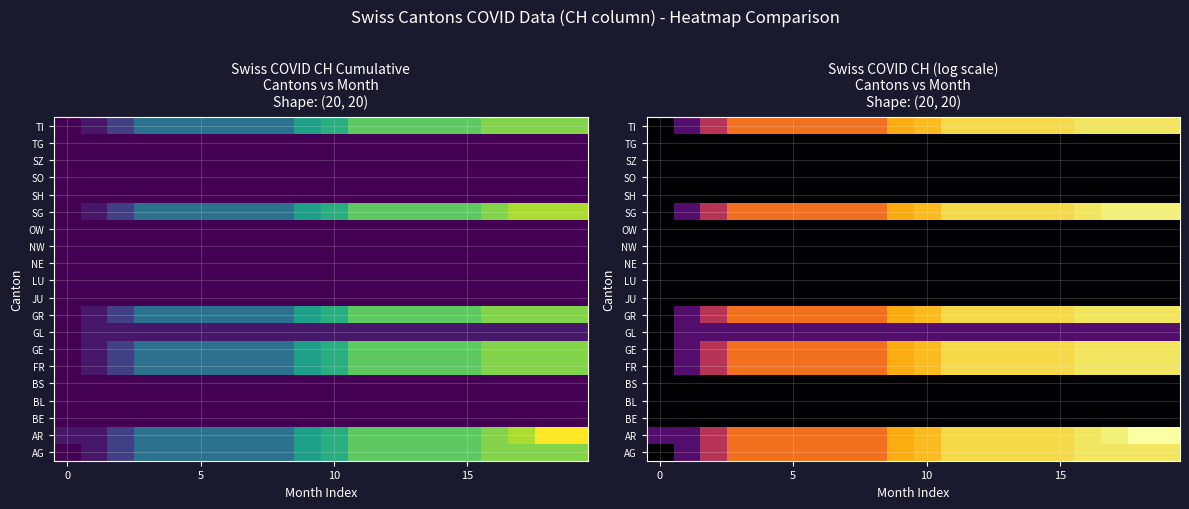

At which category is the sum across all series the highest?

18